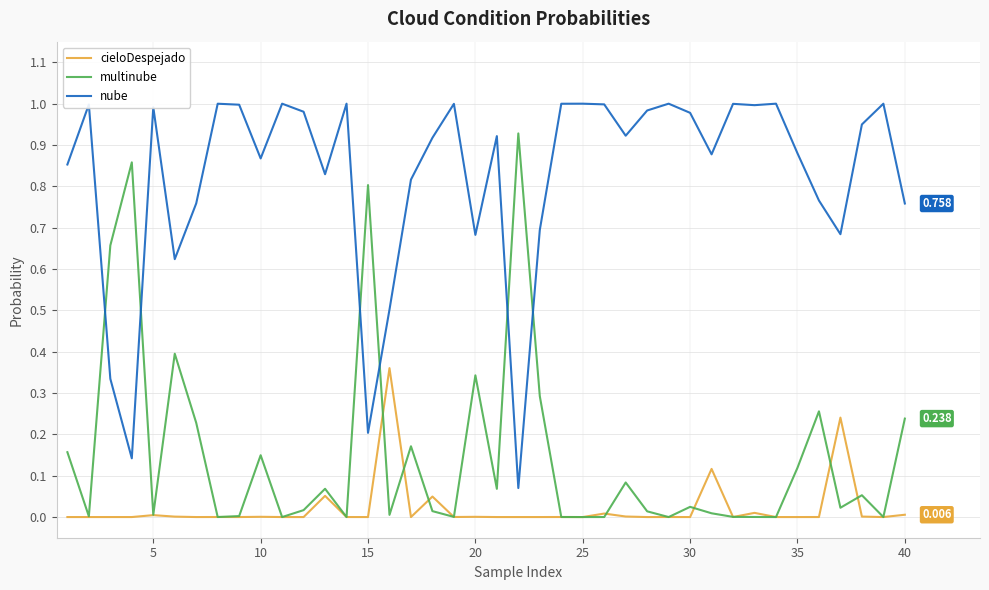

Which series has the largest total across all categories?

nube